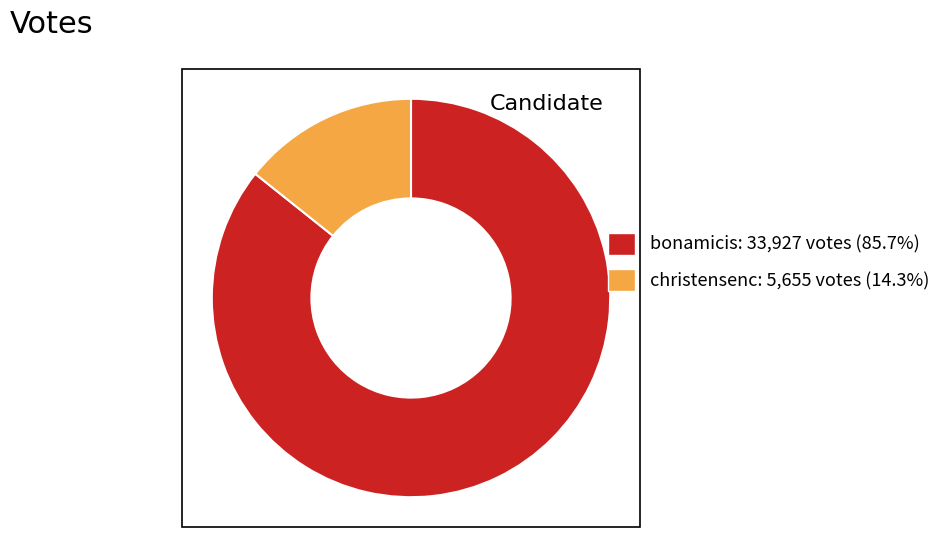

Do christensenc and bonamicis together represent more than half of the pie?

Yes